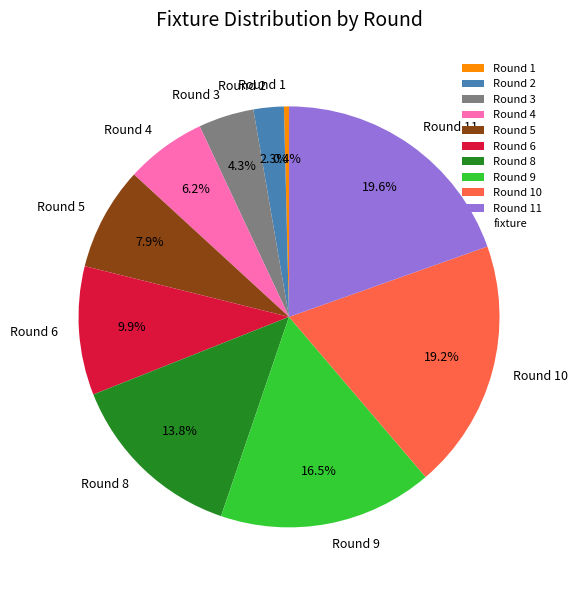

What is the ratio of the value at Round 9 to the value at Round 4?

2.7